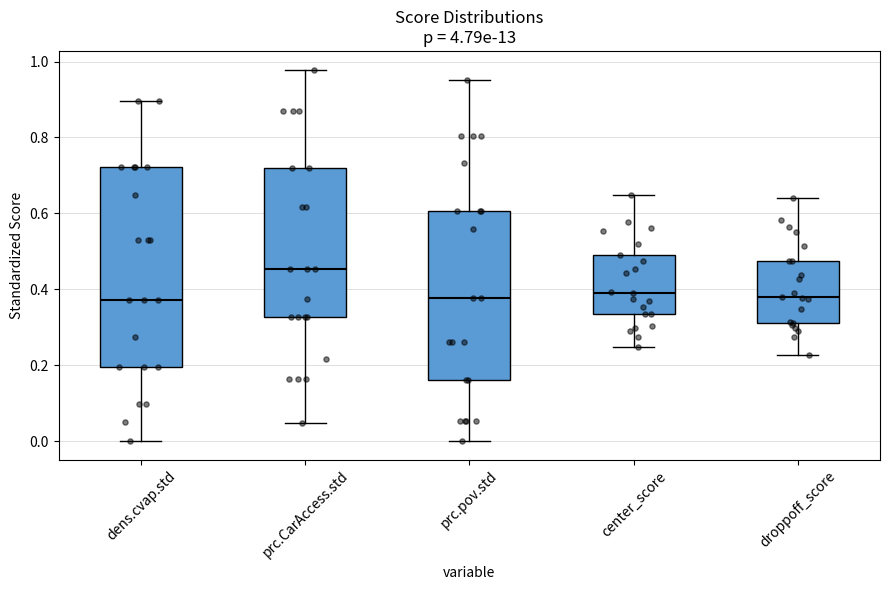

Where does the median line of the box for prc.pov.std sit on the y-axis? The values are not printed on the chart, so give them approximately, as read against the axis.

0.38